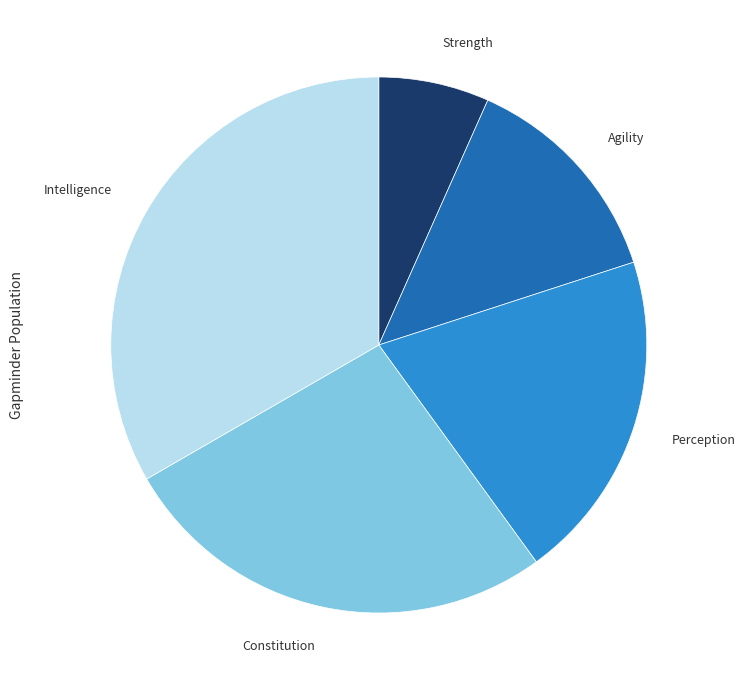

Is there any slice that represents more than half of the pie?

No